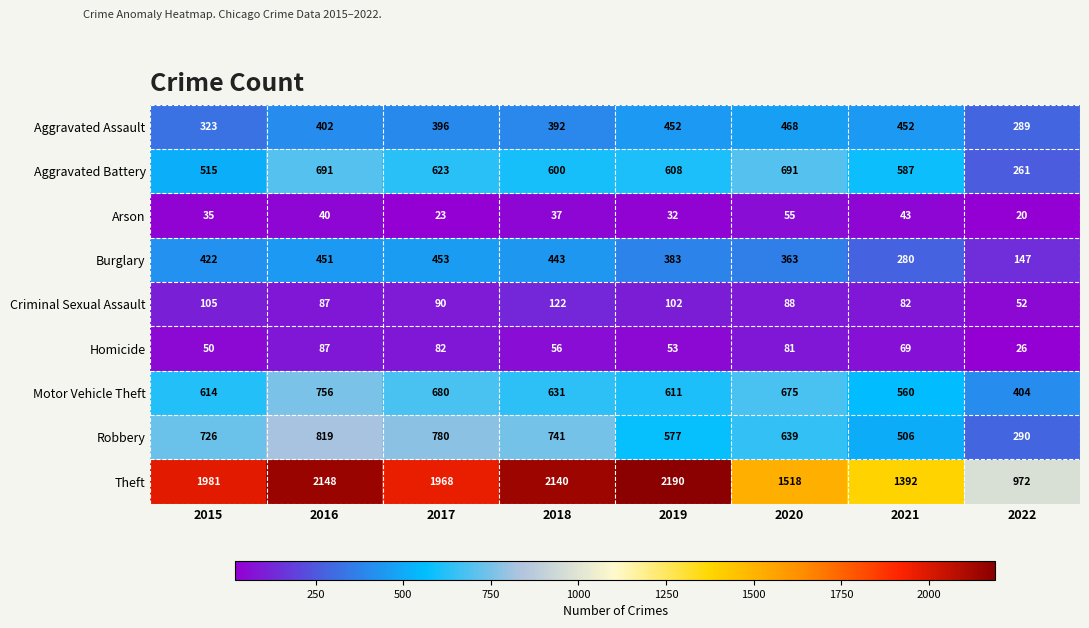

Between 2015 and 2019, which series saw the biggest shift?

Theft